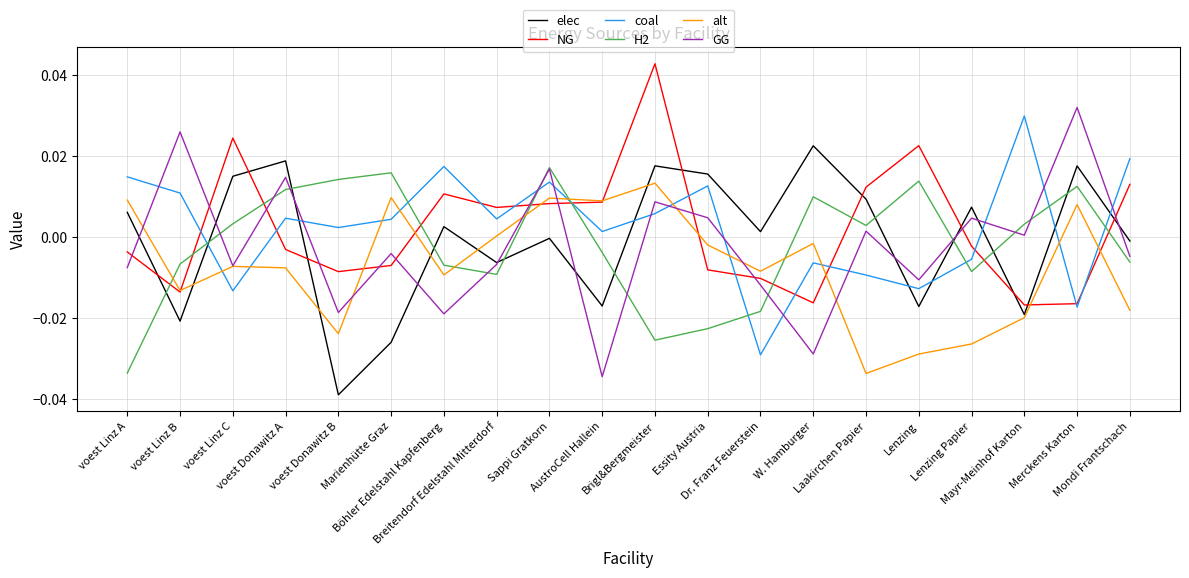

Which series ends up on top after the final intersection of NG and H2?

NG